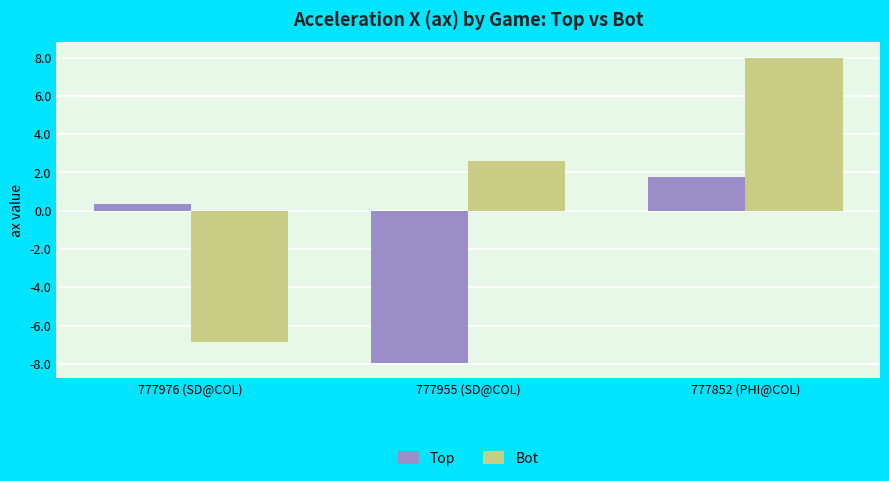

Rank the series by their maximum value, from lowest to highest.

Top, Bot